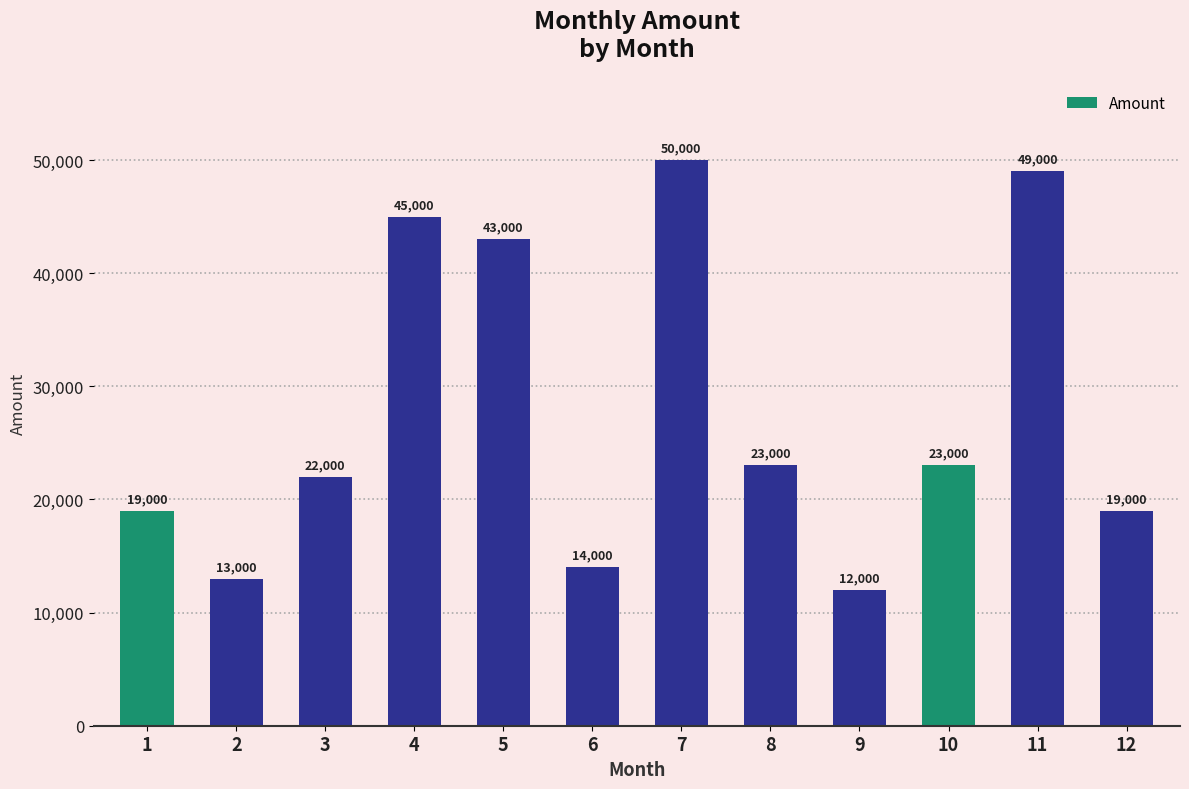

What is the average value?

27667